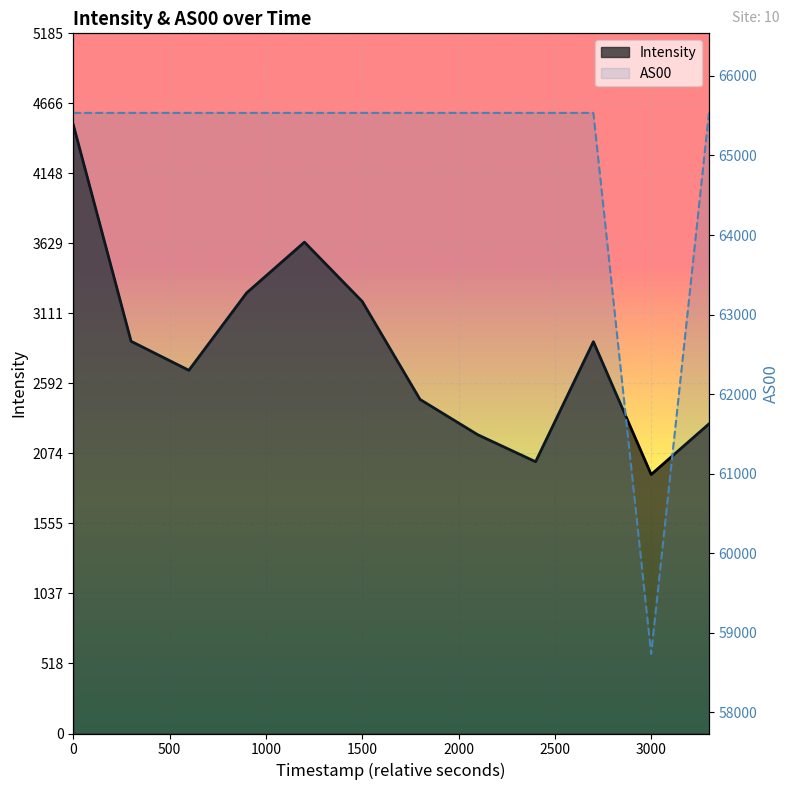

How many interior local valleys does the AS00 series have?

1